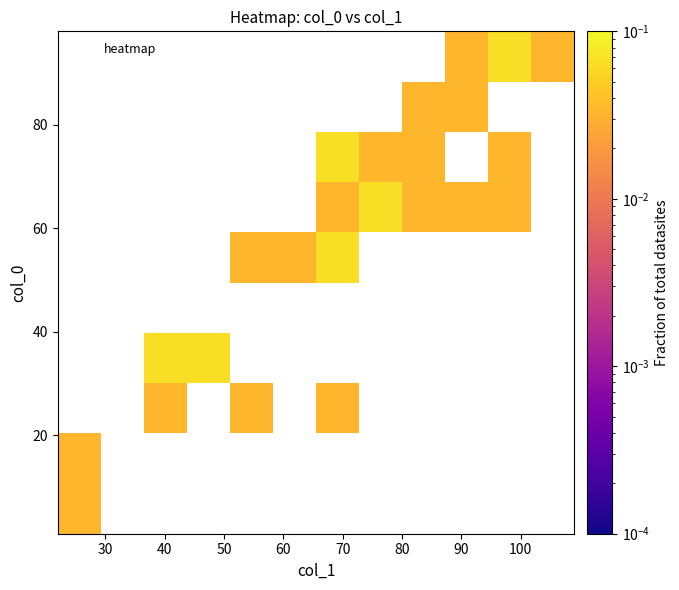

What is the greatest value displayed?

0.1